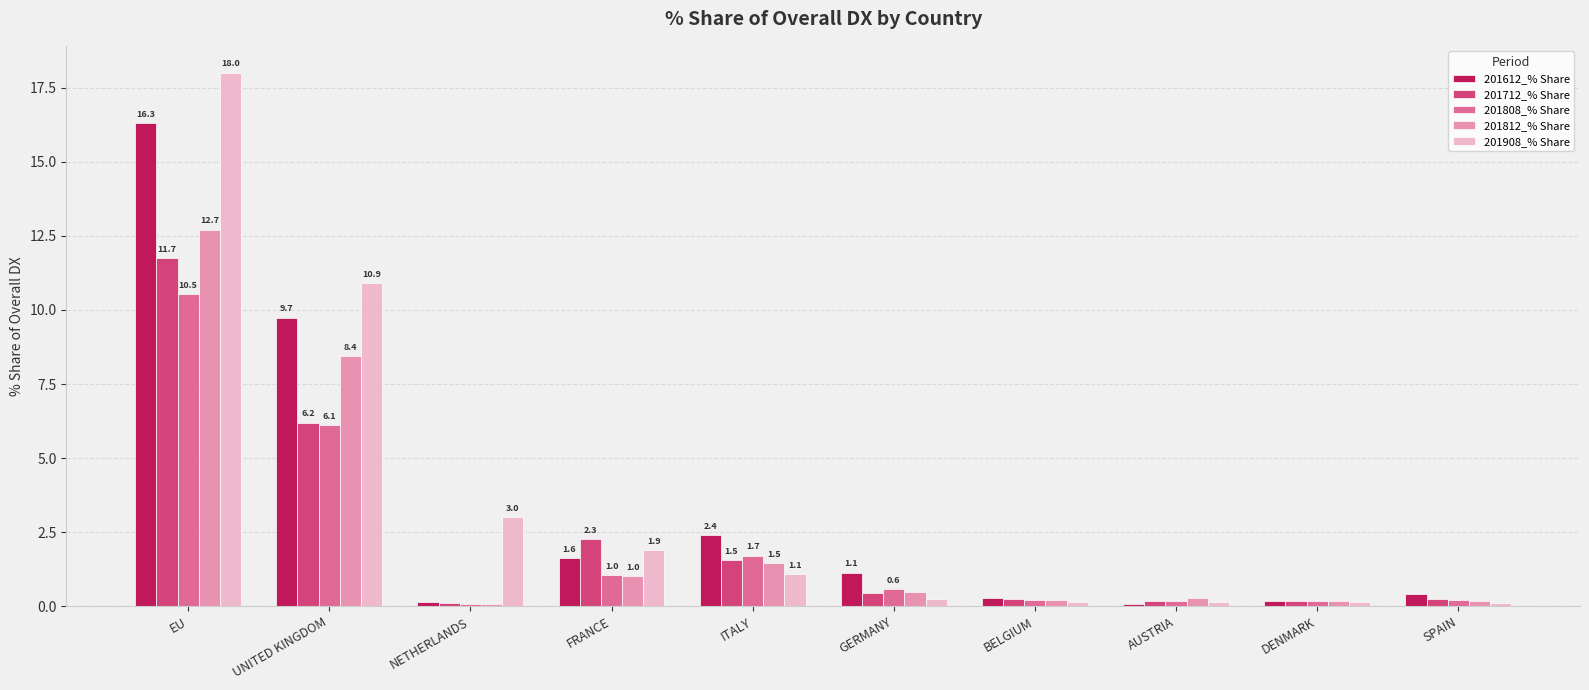

Count the number of data series in this chart.

5